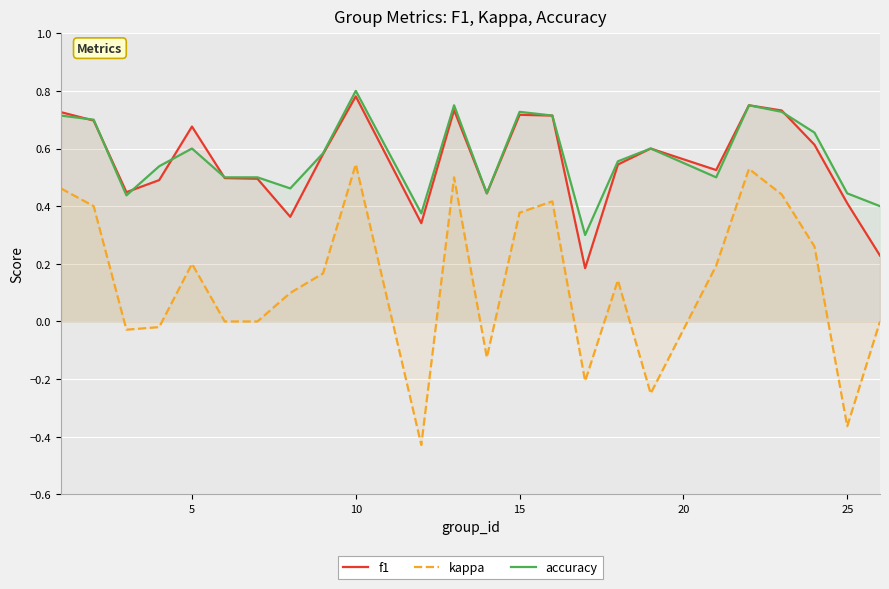

At which label does accuracy reach its peak?

10